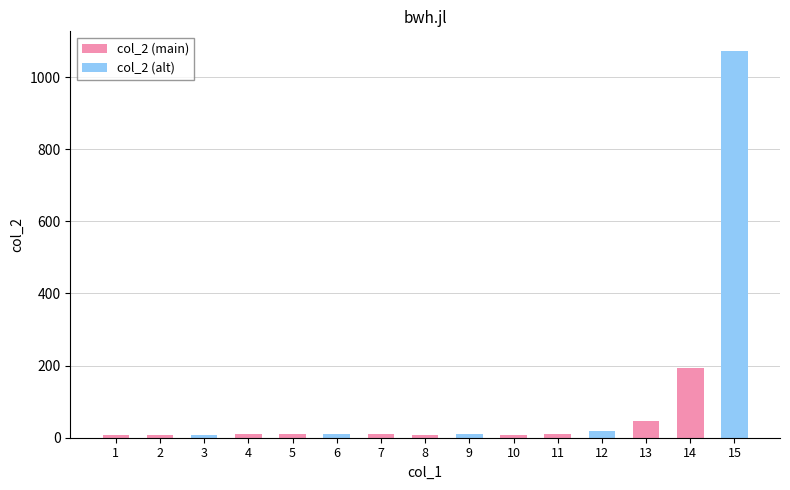

Reading left to right, what are all the values shown in this chart?

6.4	7.2	8.1	9.1	9.4	9.2	9.5	7.5	9.0	8.4	11.3	18.3	47.0	194.6	1073.3